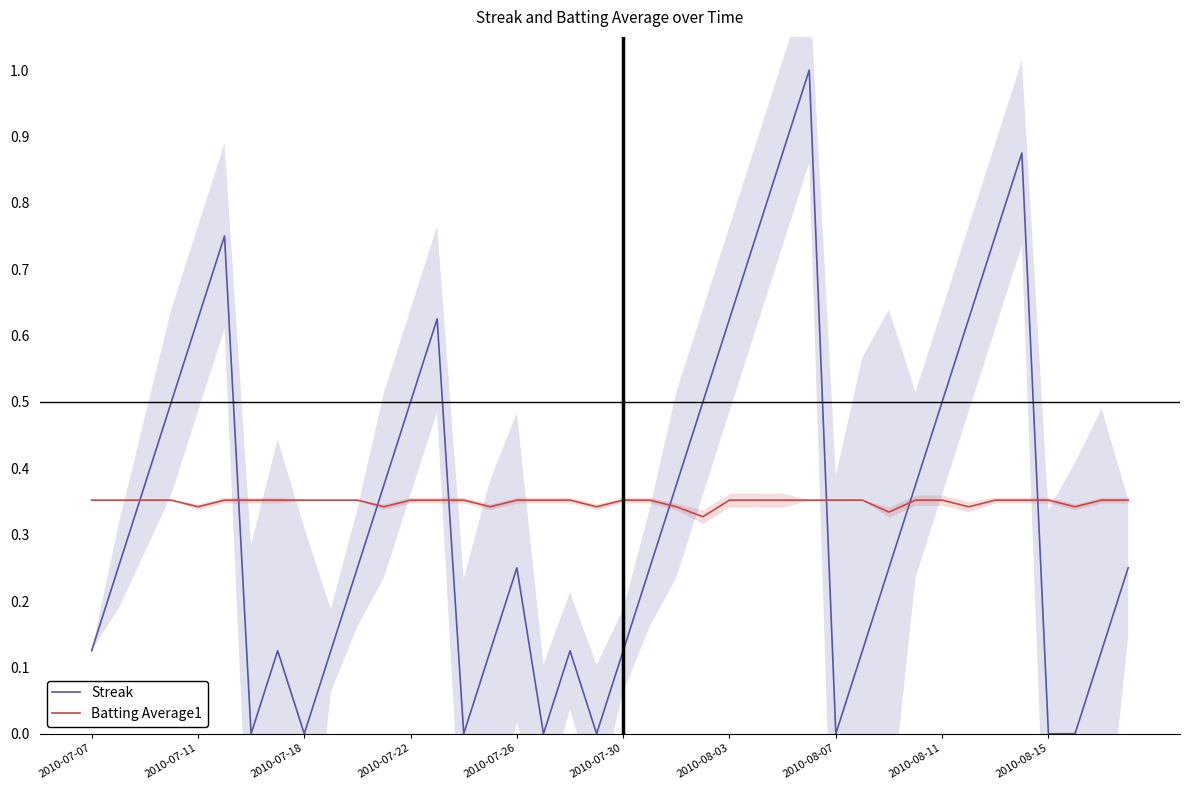

How many lines are shown in the chart?

2